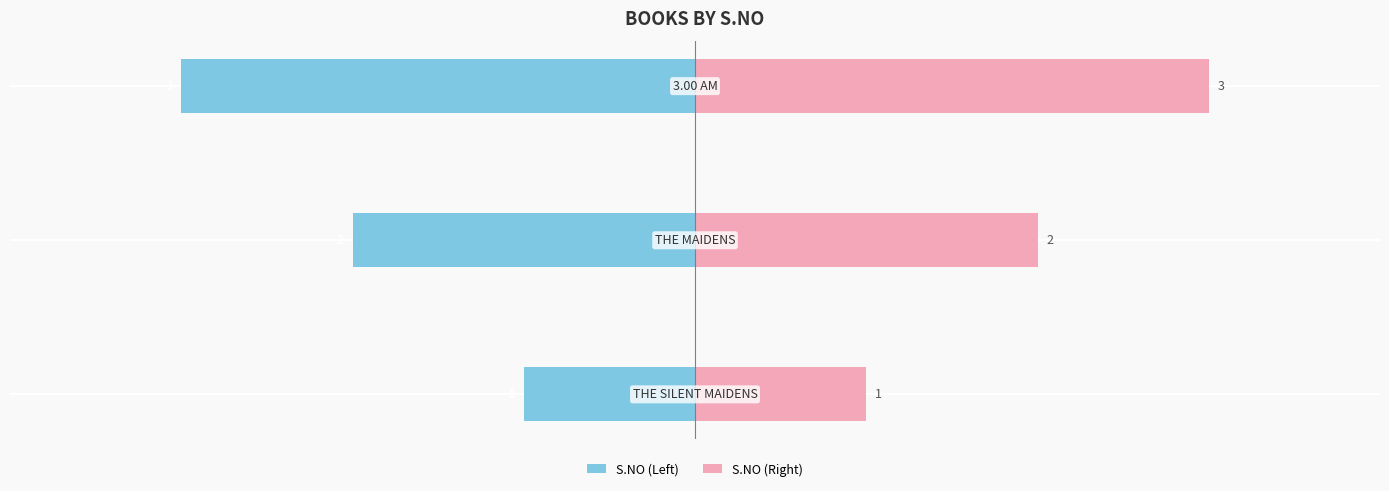

How many data points in S.NO (Right) are above 2?

1